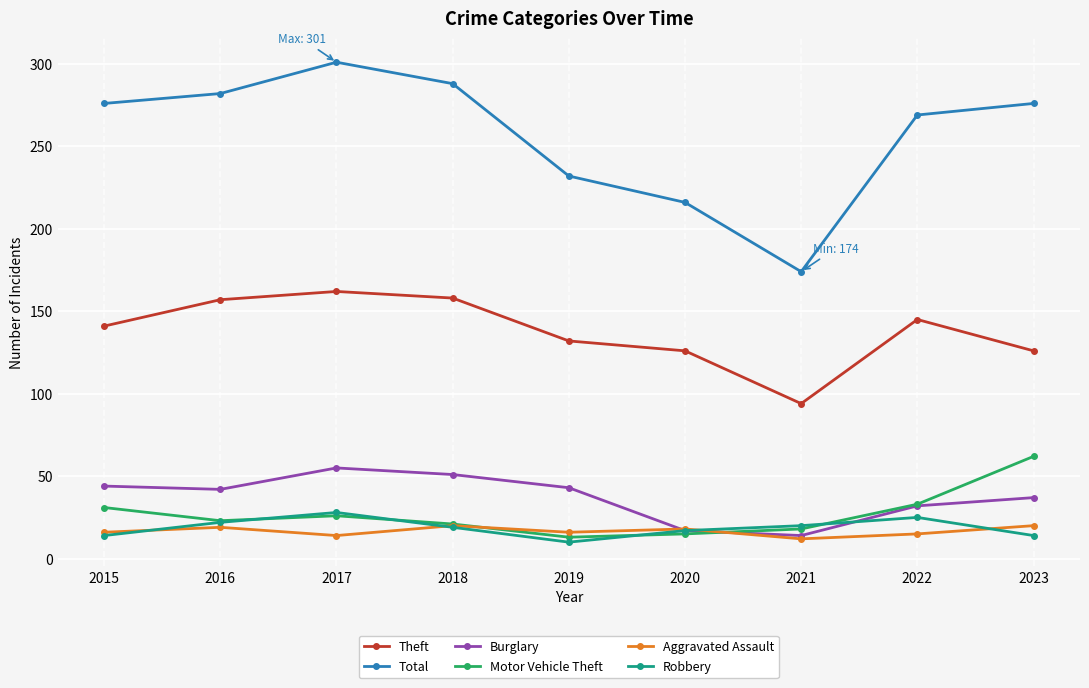

Which category has the highest value in the Total series?

2017